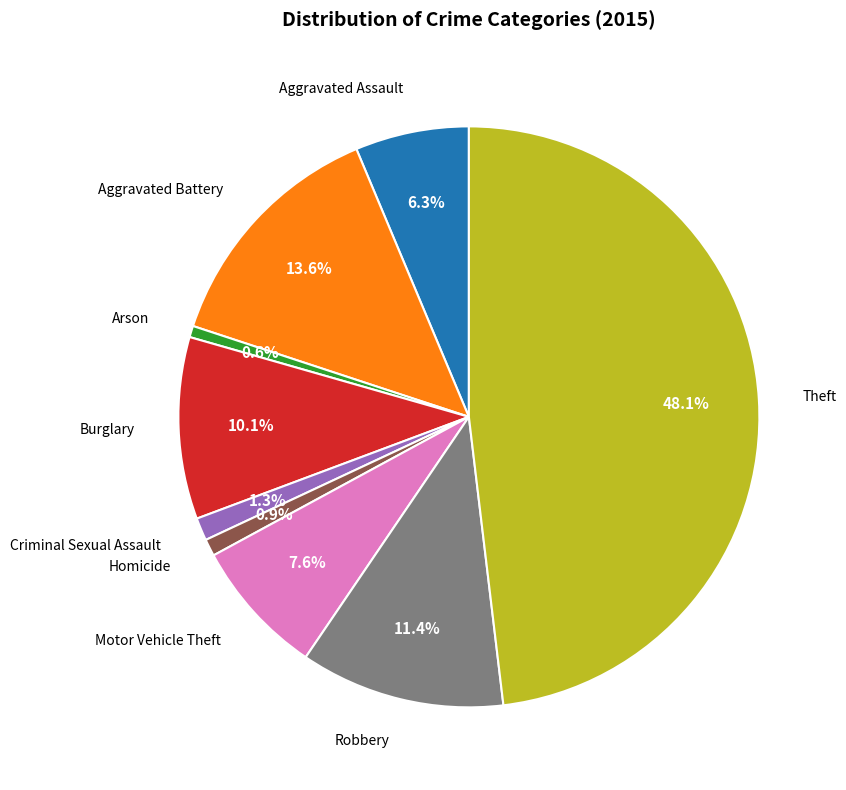

Does any single category account for the majority?

No